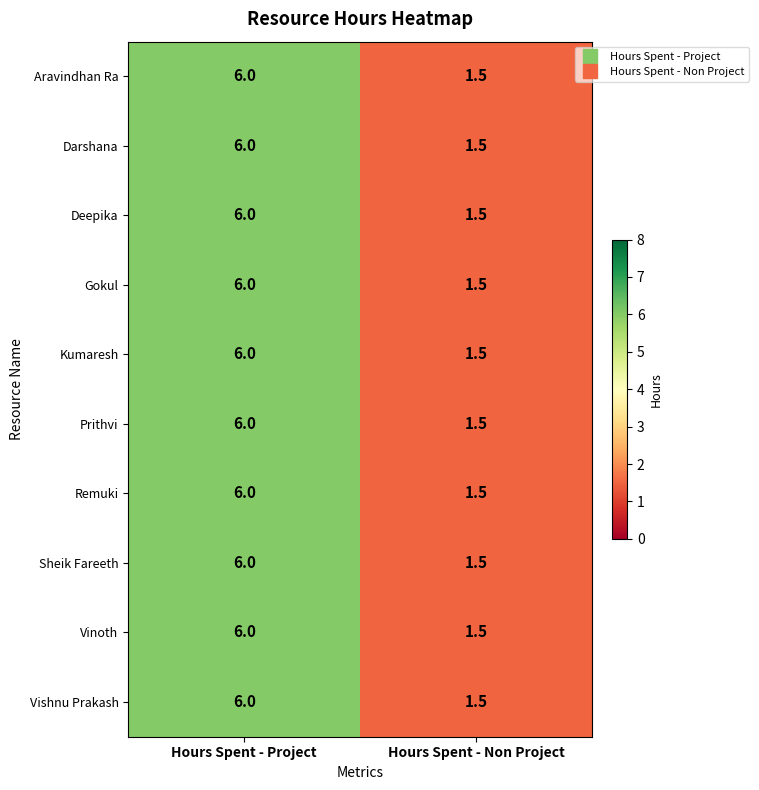

What is the sum of all Deepika values?

7.5